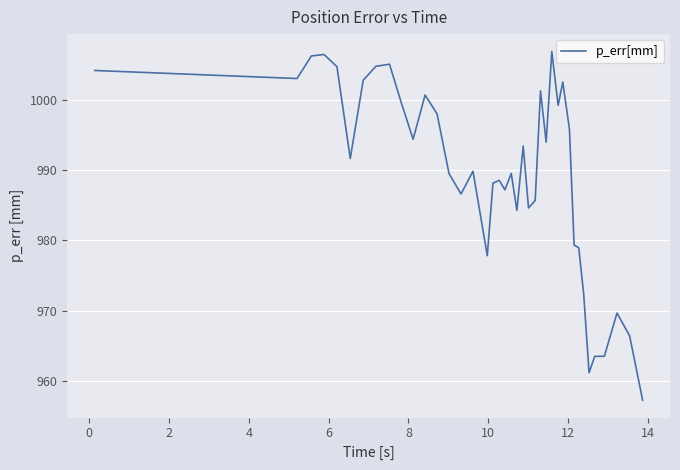

What is the difference between the maximum and minimum values?

49.7